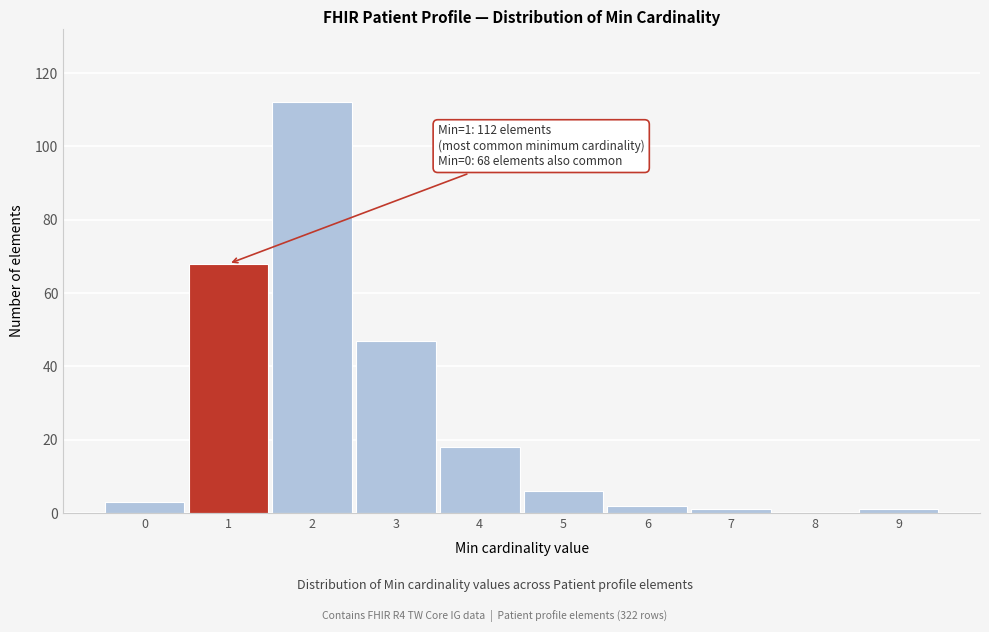

Reading left to right, extract all data points from this chart.

0=3	1=68	2=112	3=47	4=18	5=6	6=2	7=1	8=0	9=1